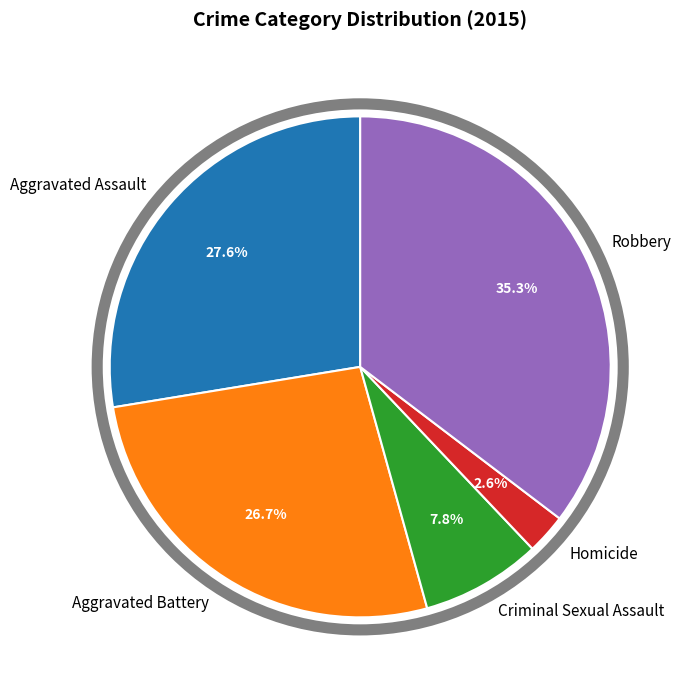

To the nearest percent, what portion does Aggravated Assault represent?

28%